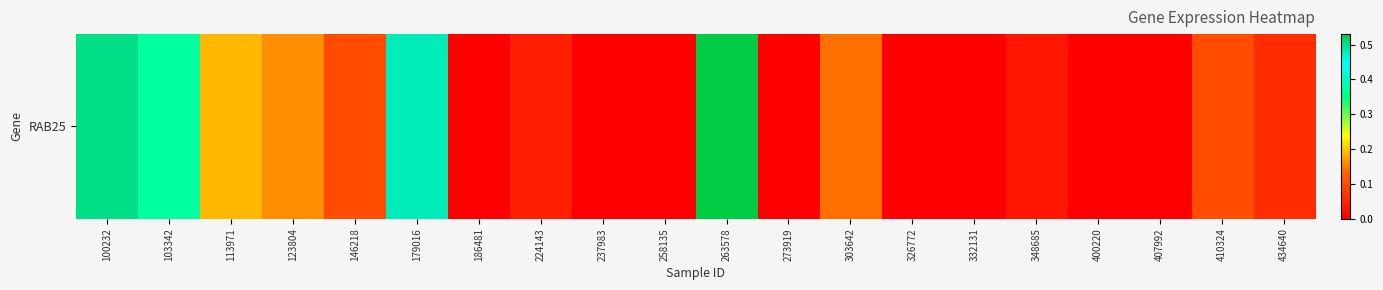

How many data points are above 0?

12